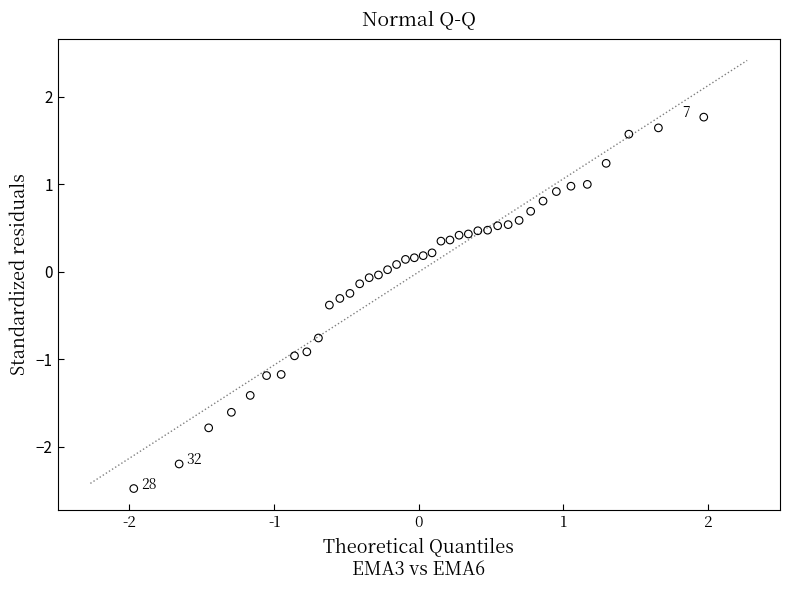

What is the range of X values (max minus min)?

3.9